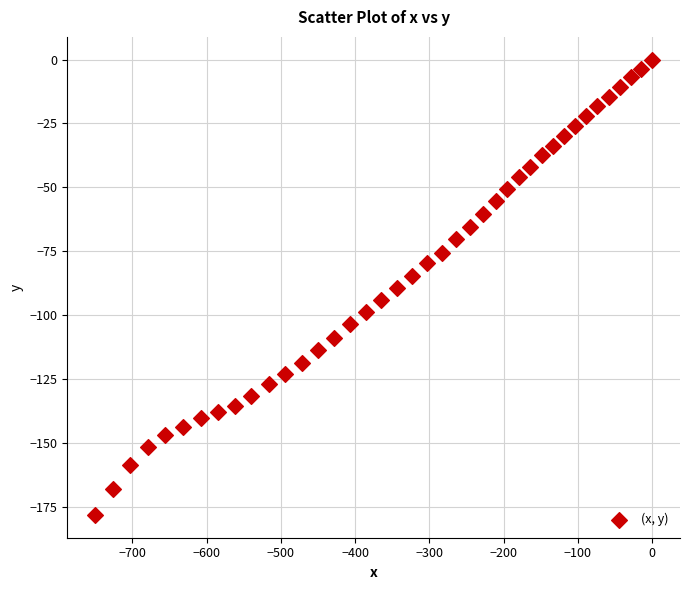

What is the range of X values (max minus min)?

750.0